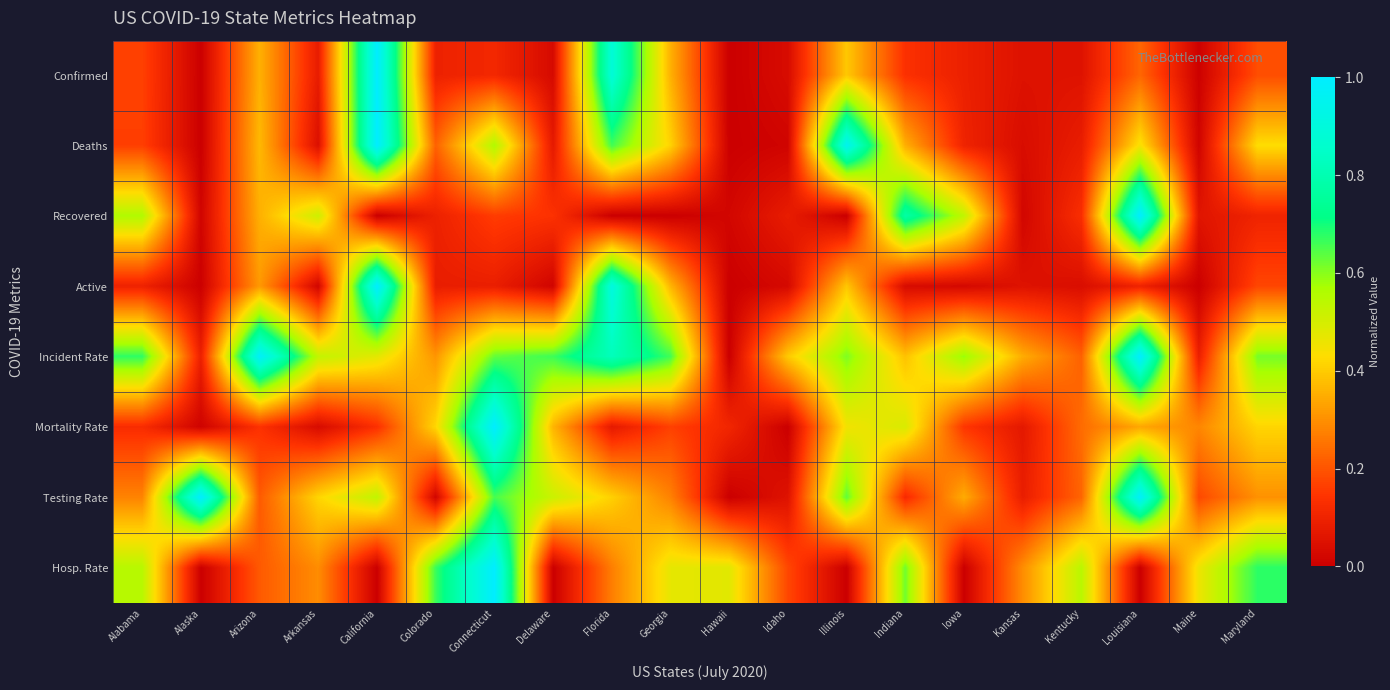

Between Alaska and Idaho, which series saw the biggest shift?

Testing Rate